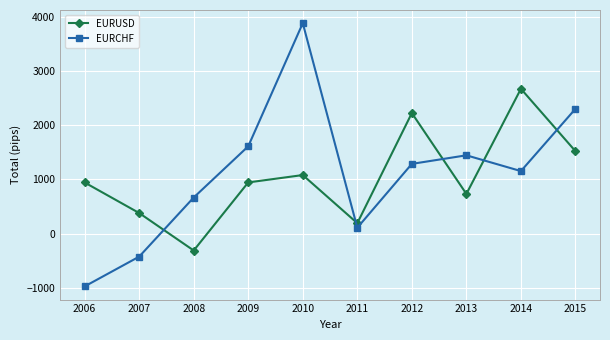

What is the sum of the EURUSD values at 2007 and 2006?

1325